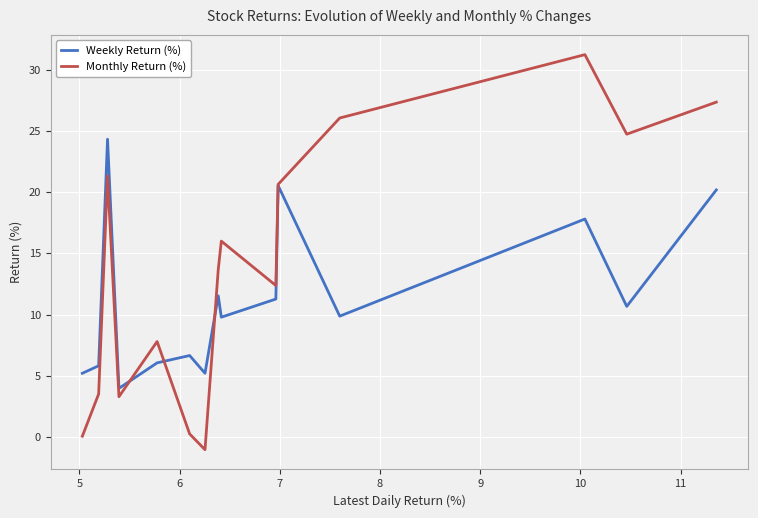

Rank the series by their average value, from highest to lowest.

Monthly Return (%), Weekly Return (%)